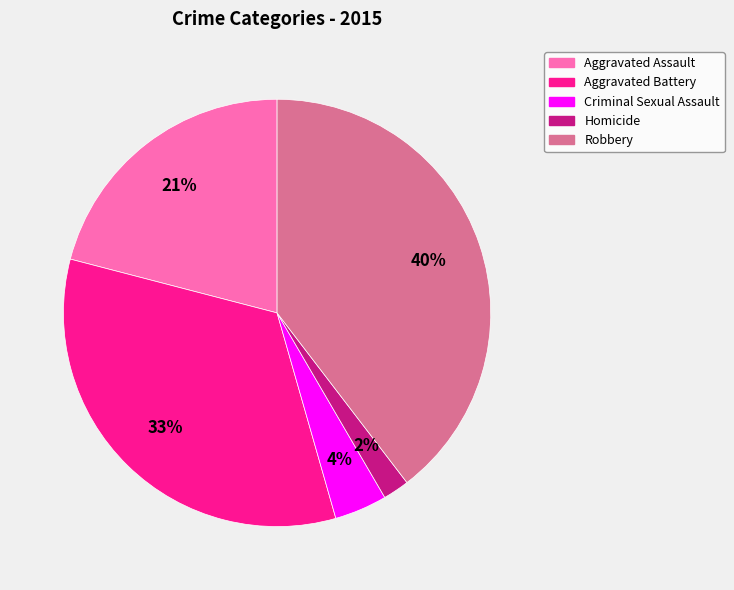

Is Homicide the majority of the pie?

No